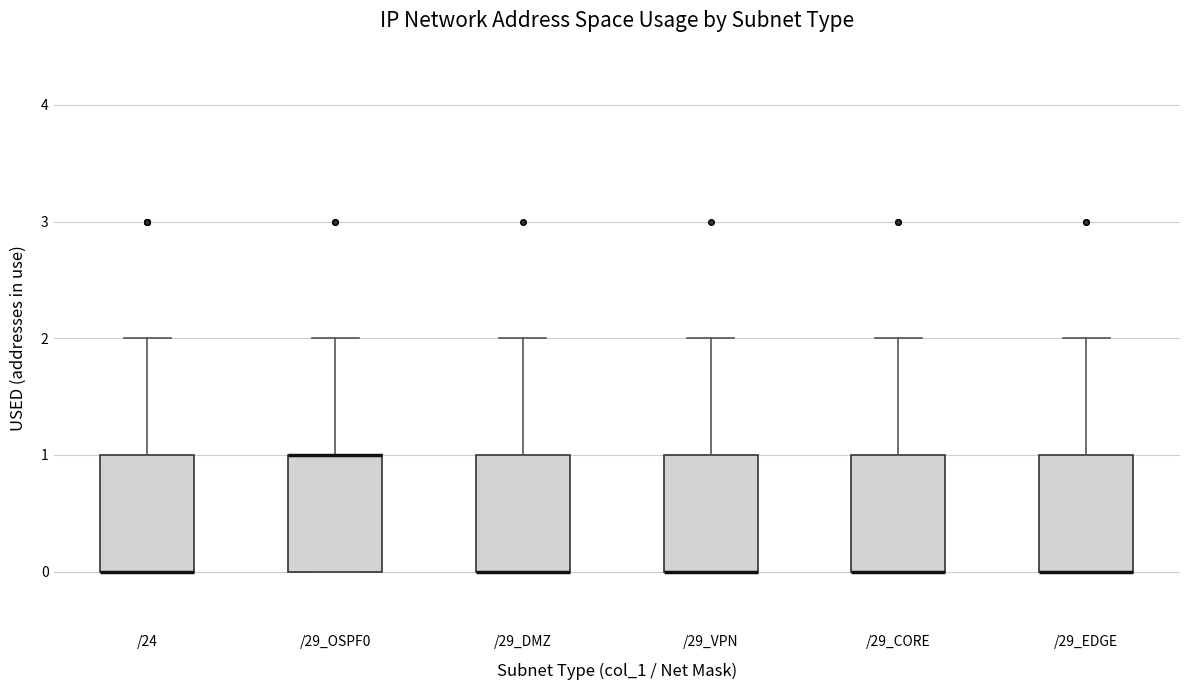

Where is the upper edge of the box for /29_DMZ on the y-axis? The values are not printed on the chart, so give them approximately, as read against the axis.

1